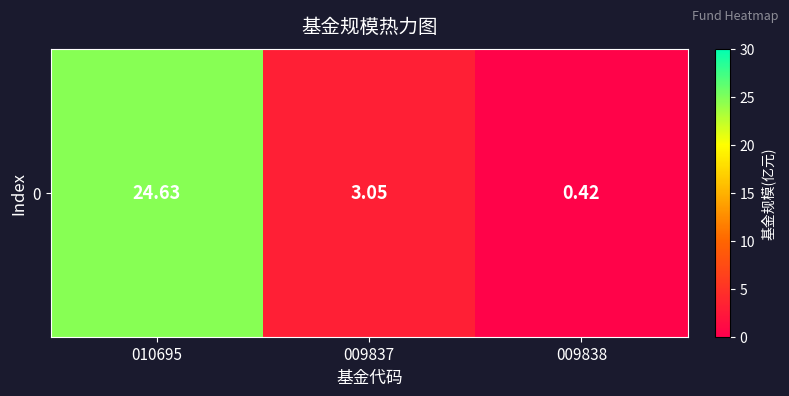

What is the greatest value displayed?

24.6